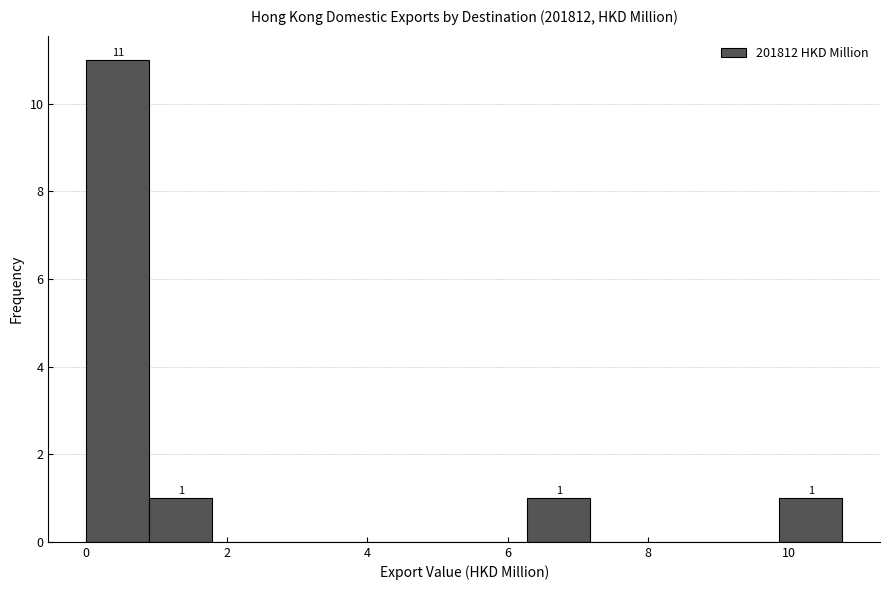

Over which range of the x-axis is the bar tallest?

0.0 to 0.8